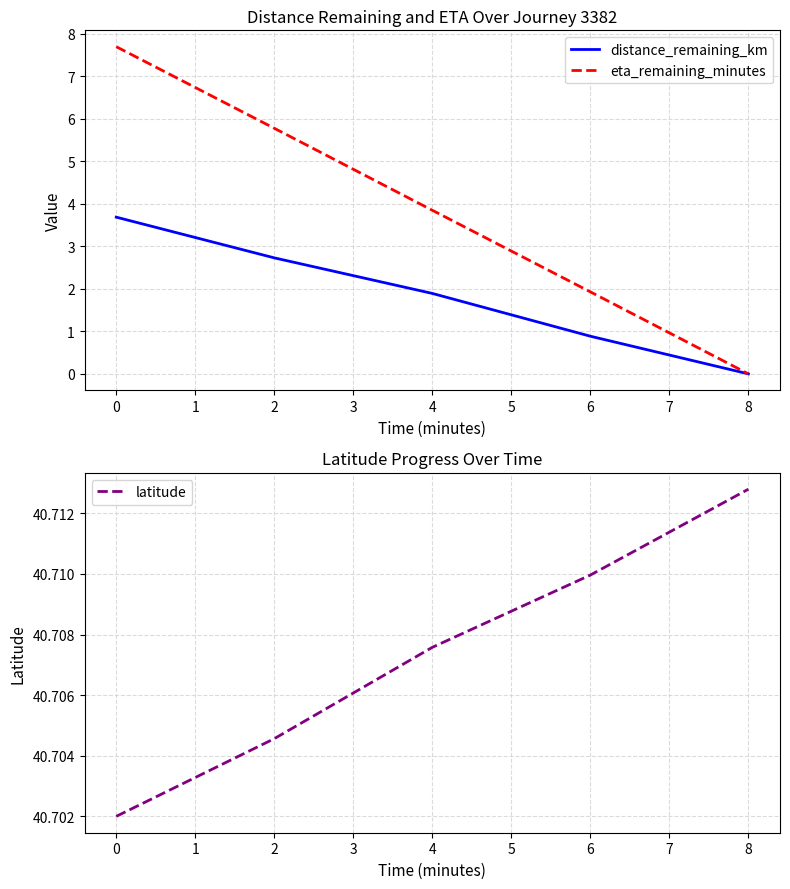

What is the maximum value for latitude?

40.7